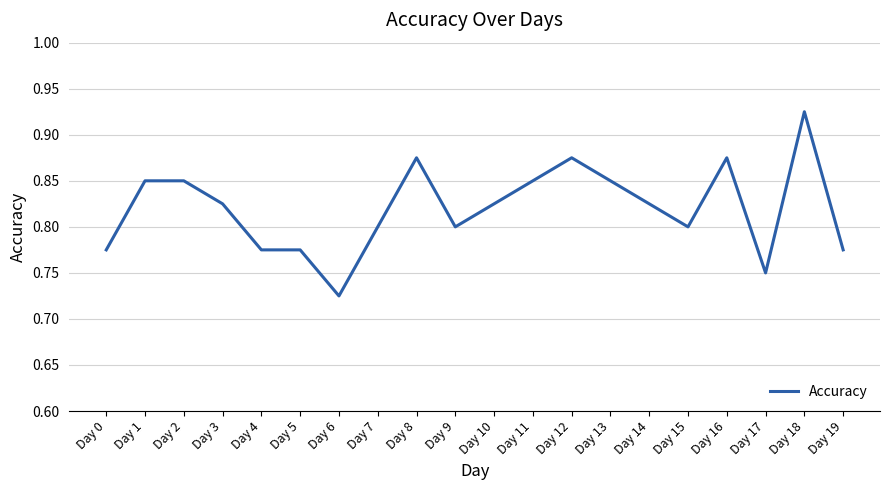

At which label is the value closest to 0?

Day 6